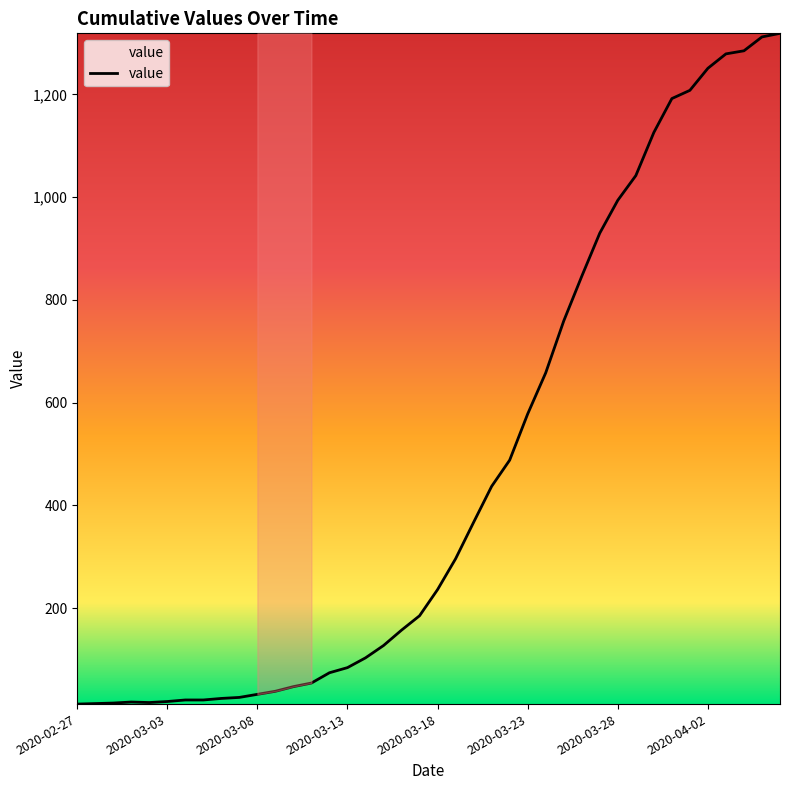

What is the average value?

467